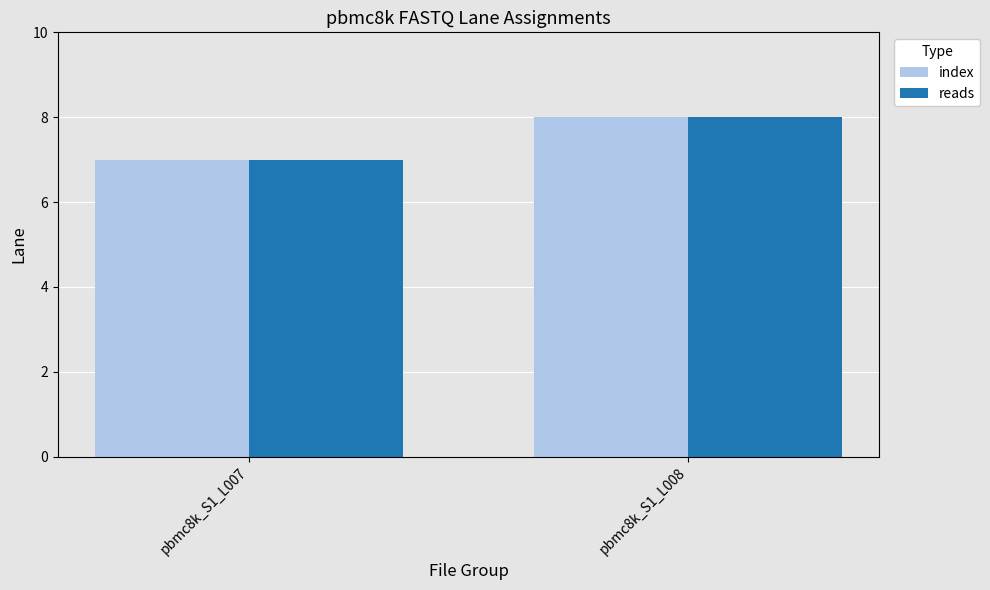

What are all the series names shown in the legend?

index, reads